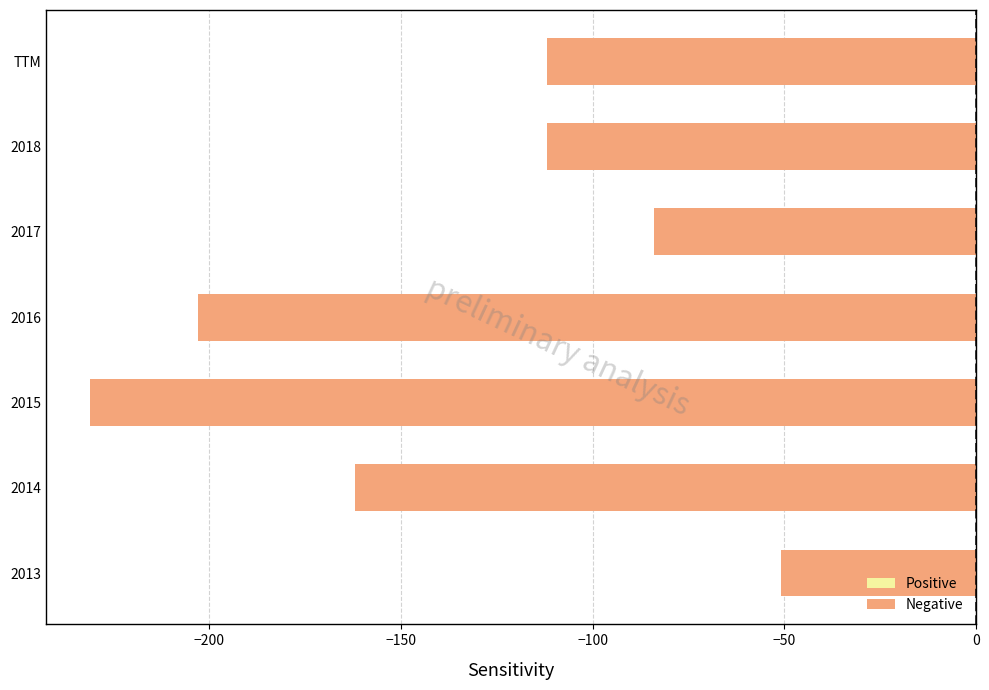

Which label corresponds to the smallest value in the chart?

2015